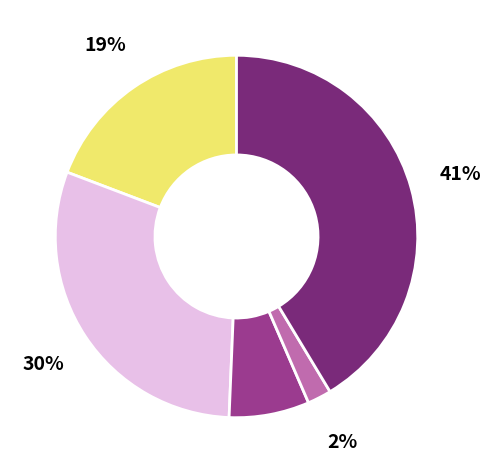

Is there any slice that represents more than half of the pie?

No